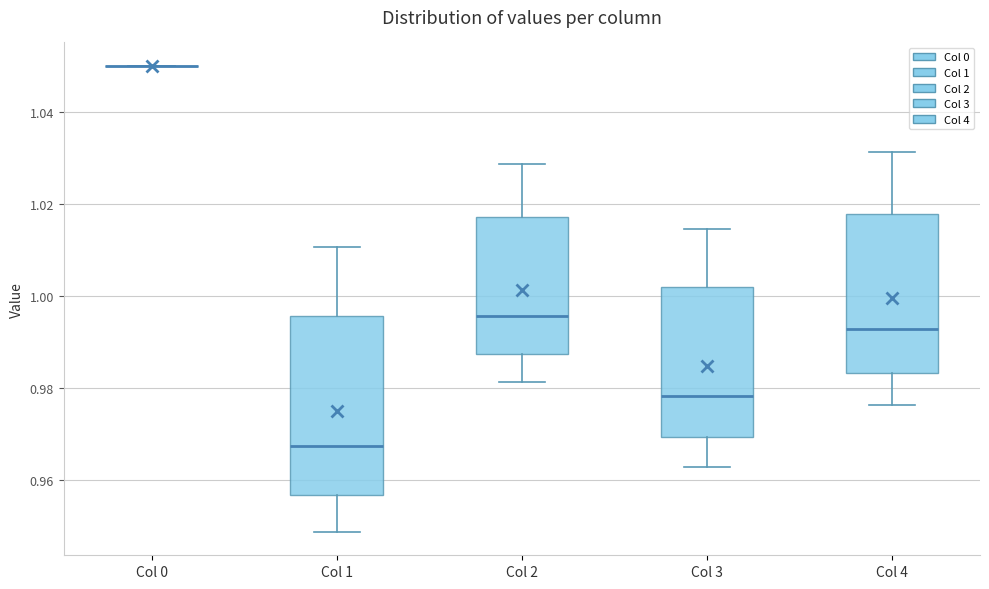

Reading left to right, transcribe this box plot: for each box, give where its median line is, the range the box spans, and where its two whiskers end, as read against the y-axis. The values are not printed on the chart, so give them approximately, as read against the axis.

Col 0: box collapsed to a line at 1.050, whiskers 1.050 to 1.050
Col 1: median 0.968, box 0.956 to 0.996, whiskers 0.948 to 1.010
Col 2: median 0.996, box 0.988 to 1.018, whiskers 0.982 to 1.028
Col 3: median 0.978, box 0.970 to 1.002, whiskers 0.962 to 1.014
Col 4: median 0.992, box 0.984 to 1.018, whiskers 0.976 to 1.032